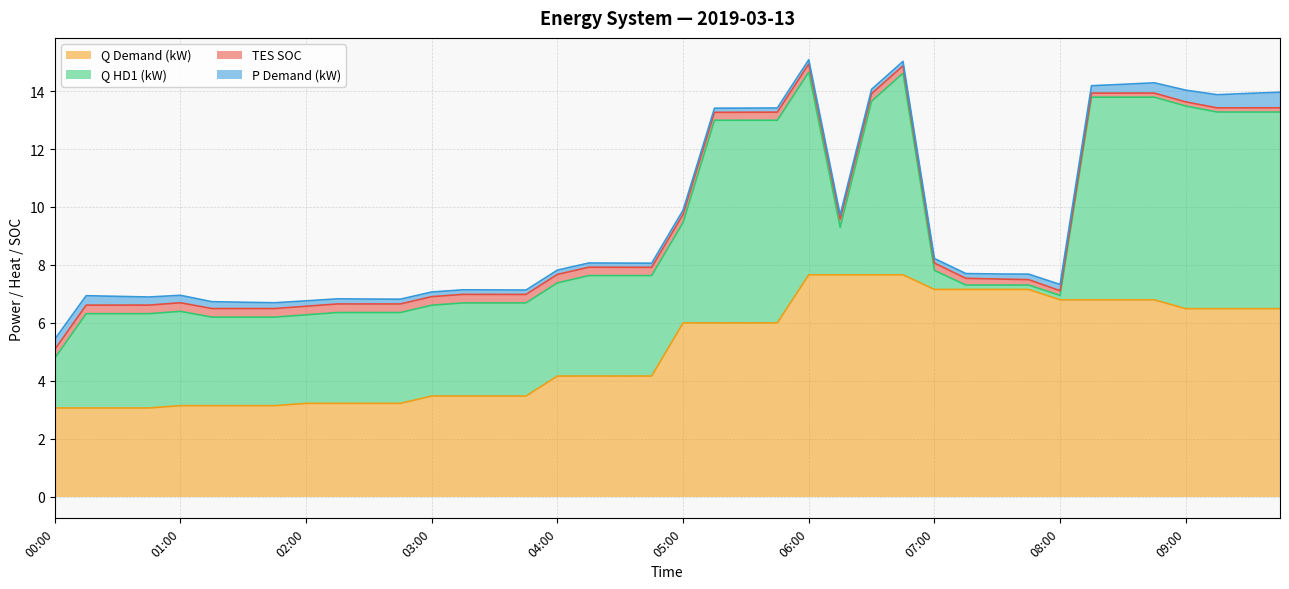

Rank the series at 04:45 from lowest to highest value.

p_dmnd, tes_soc, q_hd1, q_dmnd